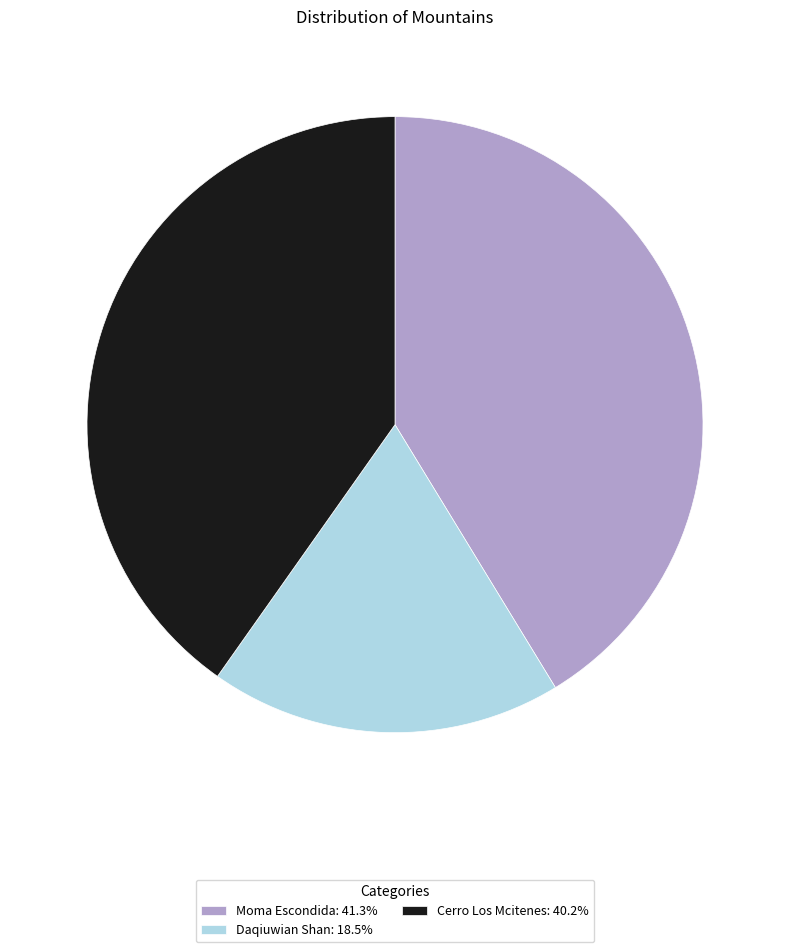

True or false: Cerro Los Mcitenes accounts for 40% of the total.

True